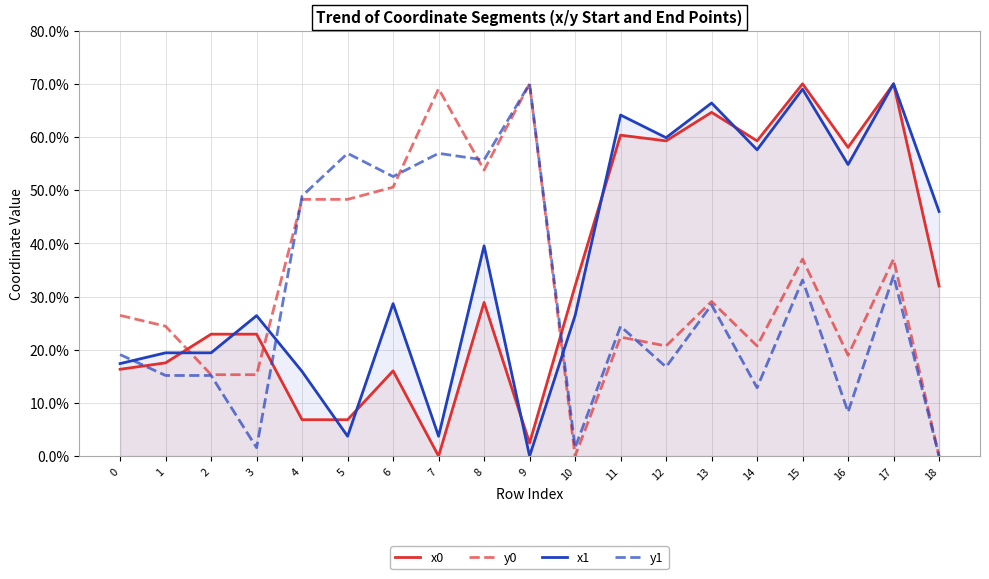

What is the difference between the second highest and minimum values in the x1 series?

69.0